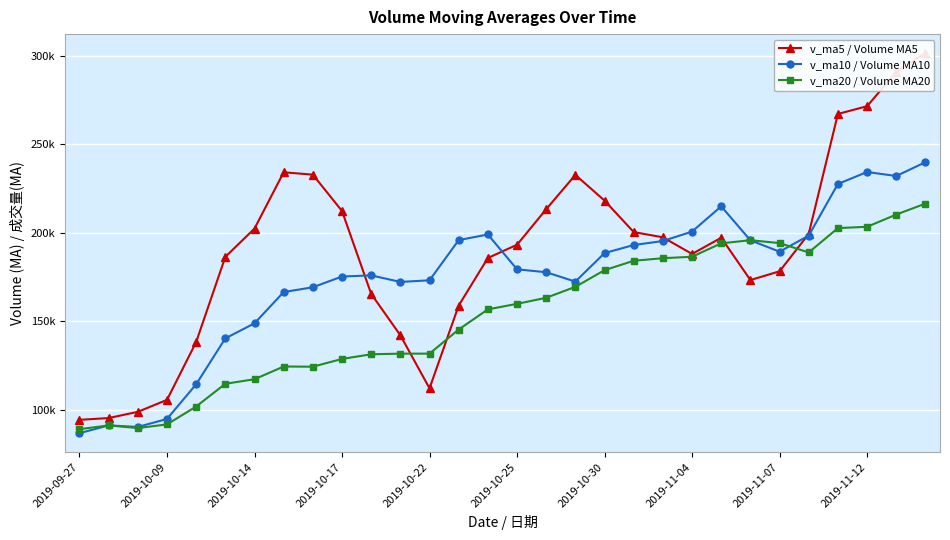

What is the value of the v_ma20 / Volume MA20 point at the 27th from the left?

202626.6